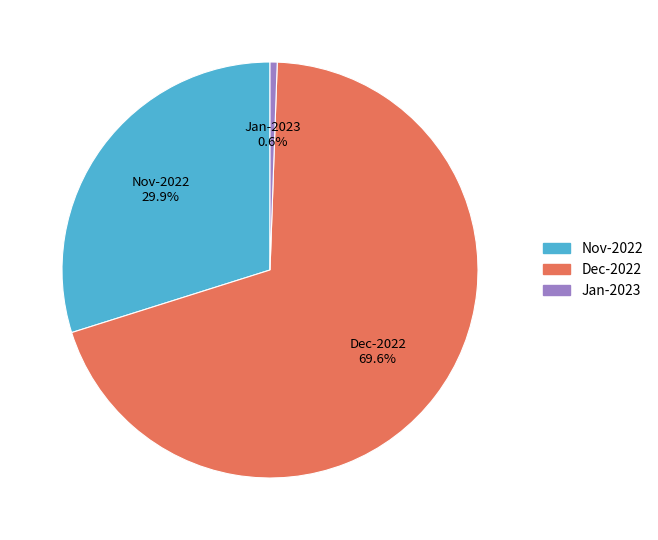

Does any single category account for the majority?

Yes